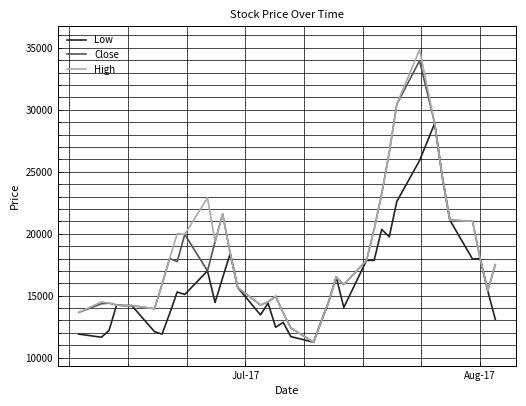

What is the maximum value for Close?

33950